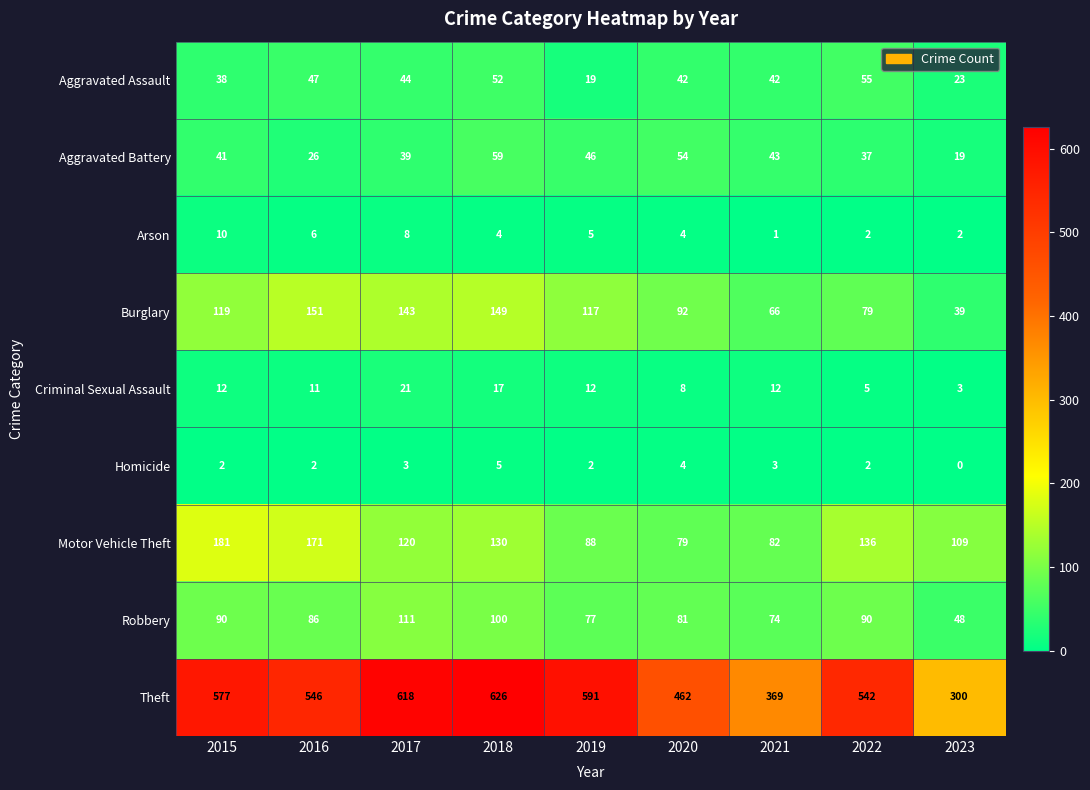

Which series changed the most between 2018 and 2021?

Theft